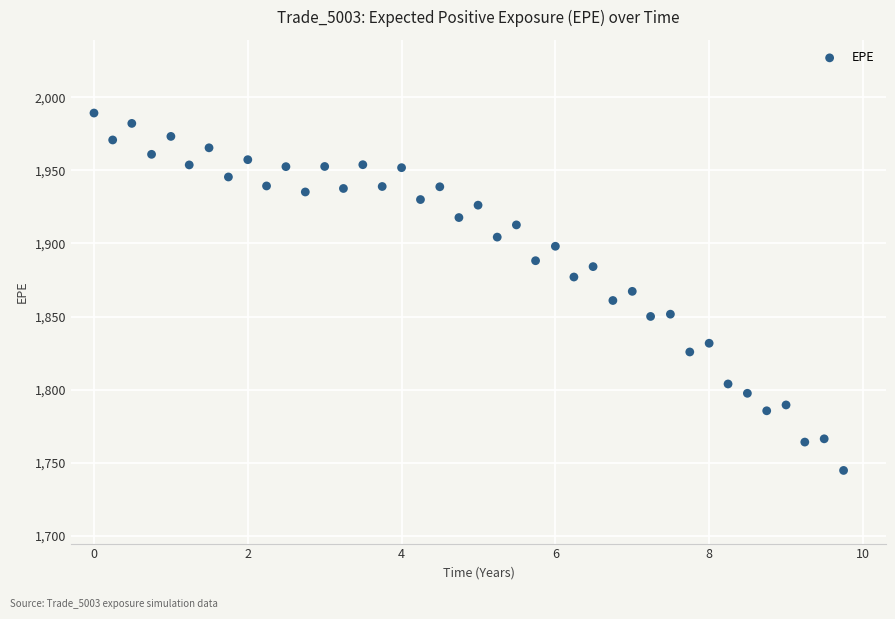

What is the range of Y values (max minus min)?

244.3